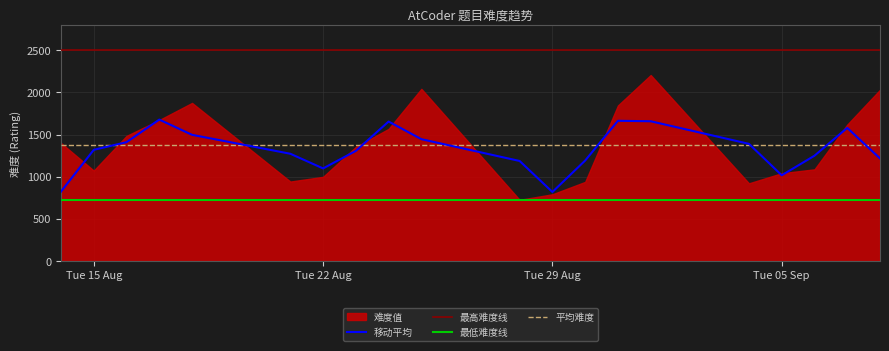

What is the average value of the 移动平均 series?

1324.2